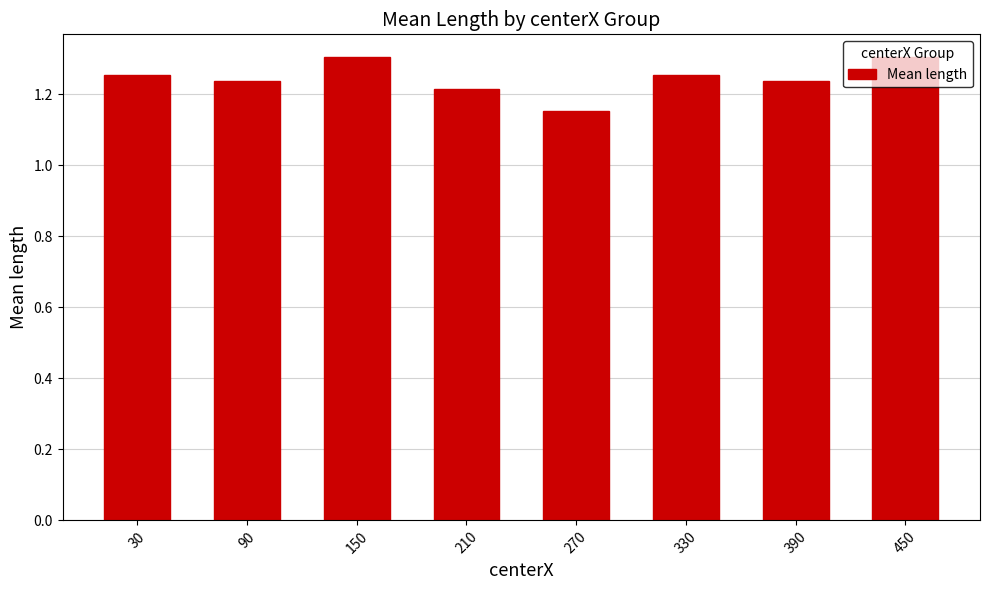

Is it true that the value at 210 is 2.1?

False